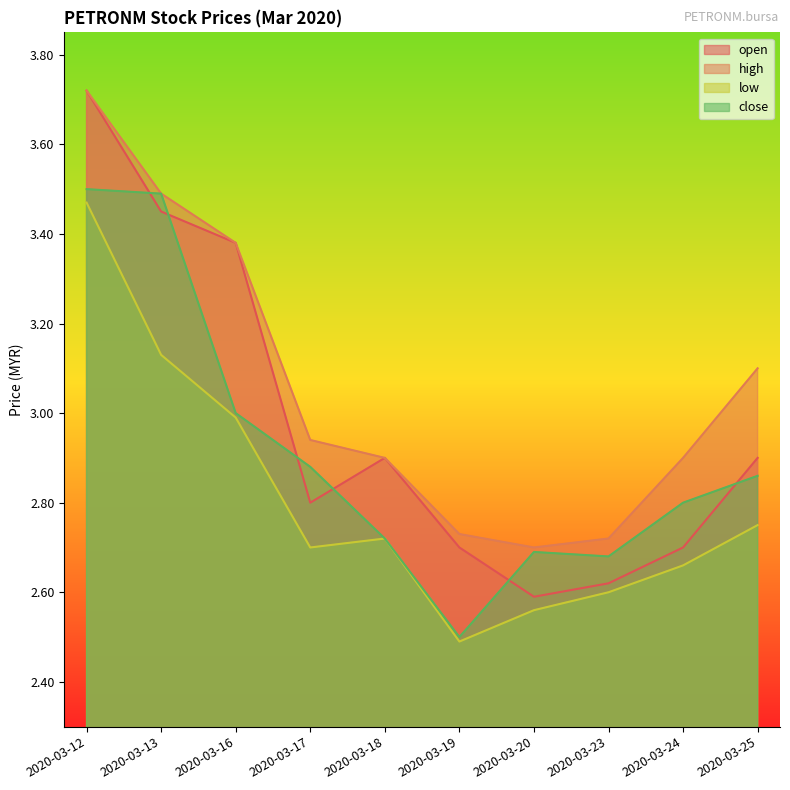

In high, how many points are lower than both neighbors (excluding endpoints)?

1